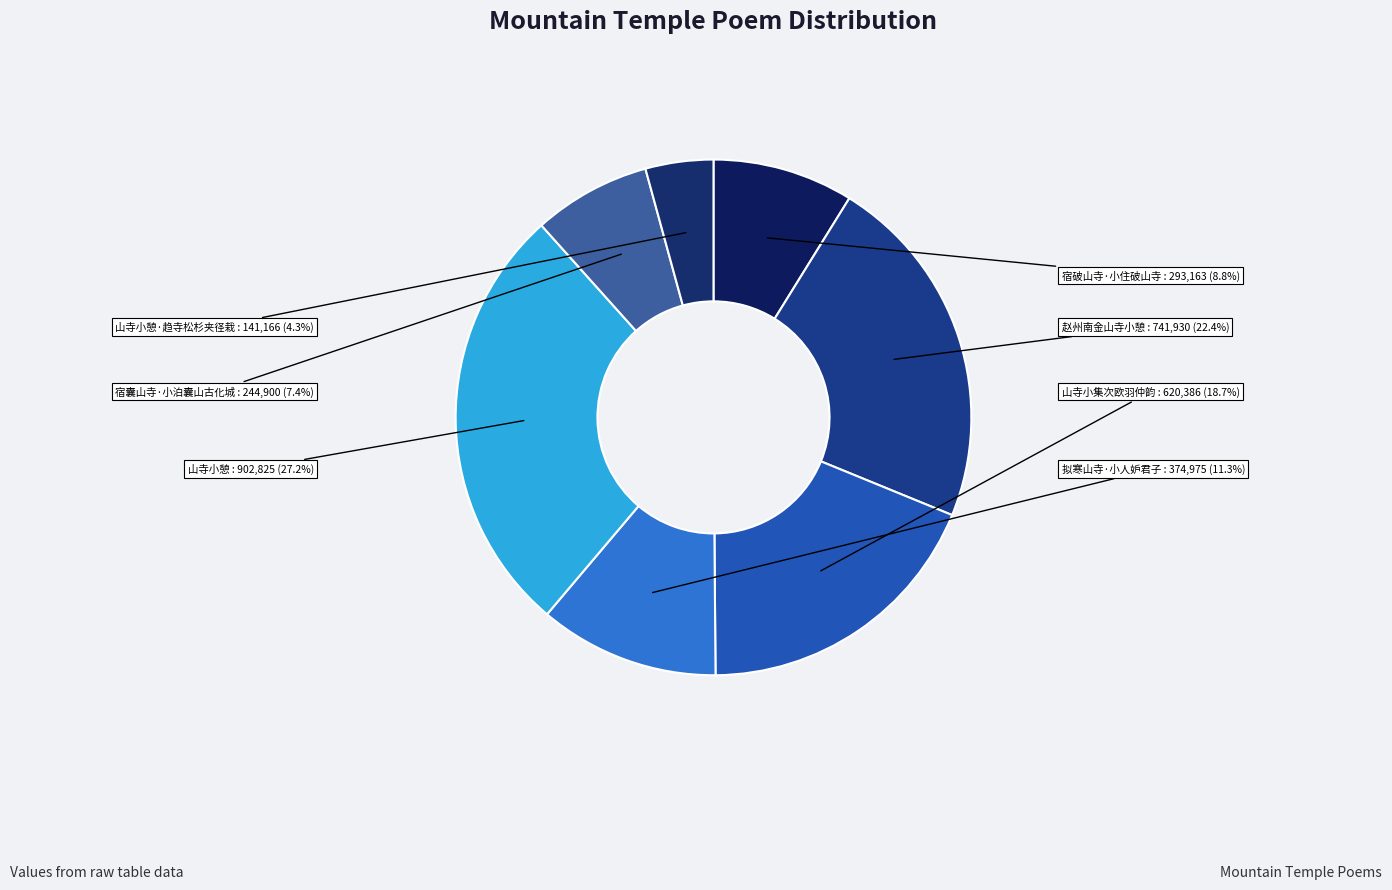

To the nearest percent, what is the difference between the 宿破山寺·小住破山寺 and 拟寒山寺·小人妒君子 slice percentages?

2%